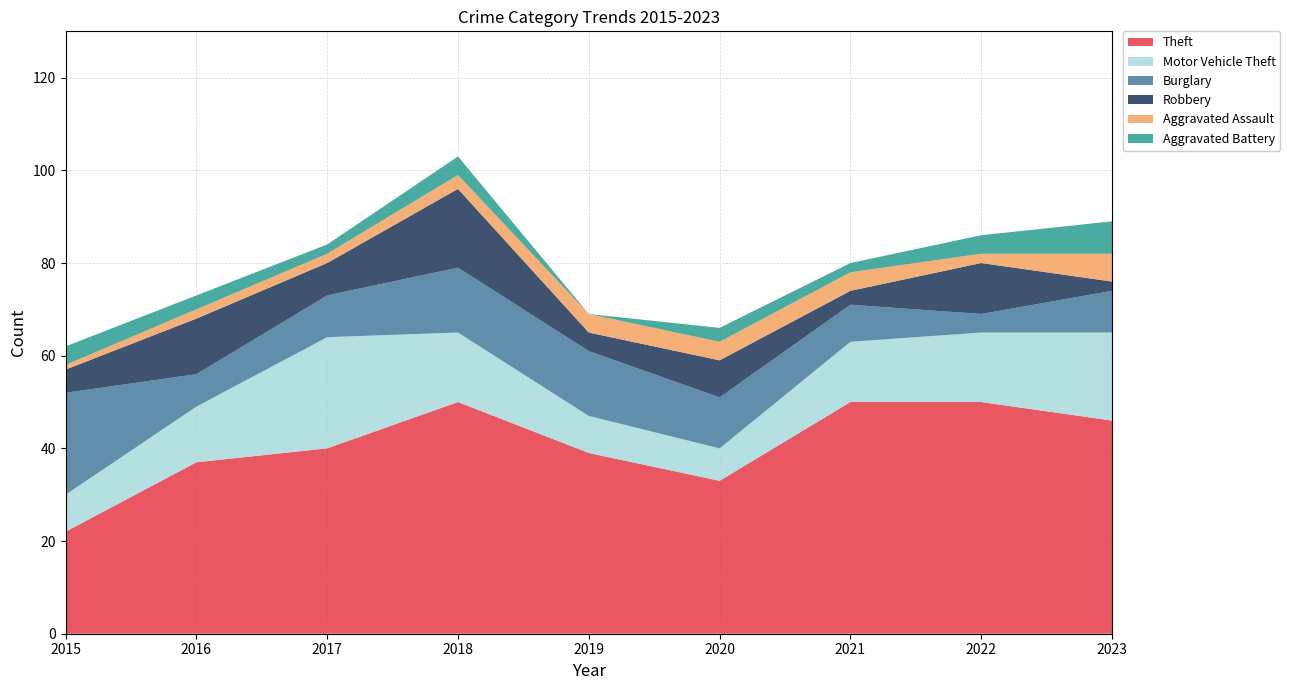

Reading right to left, extract all data points from this chart.

Theft: 46	50	50	33	39	50	40	37	22
Motor Vehicle Theft: 19	15	13	7	8	15	24	12	8
Burglary: 9	4	8	11	14	14	9	7	22
Robbery: 2	11	3	8	4	17	7	12	5
Aggravated Assault: 6	2	4	4	4	3	2	2	1
Aggravated Battery: 7	4	2	3	0	4	2	3	4